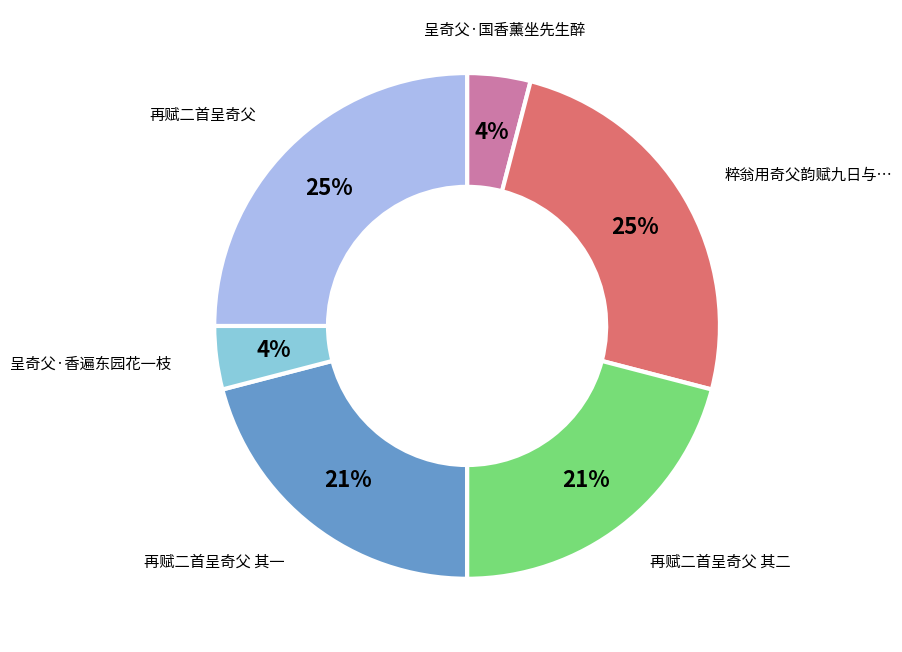

Is there a majority slice in this chart?

No